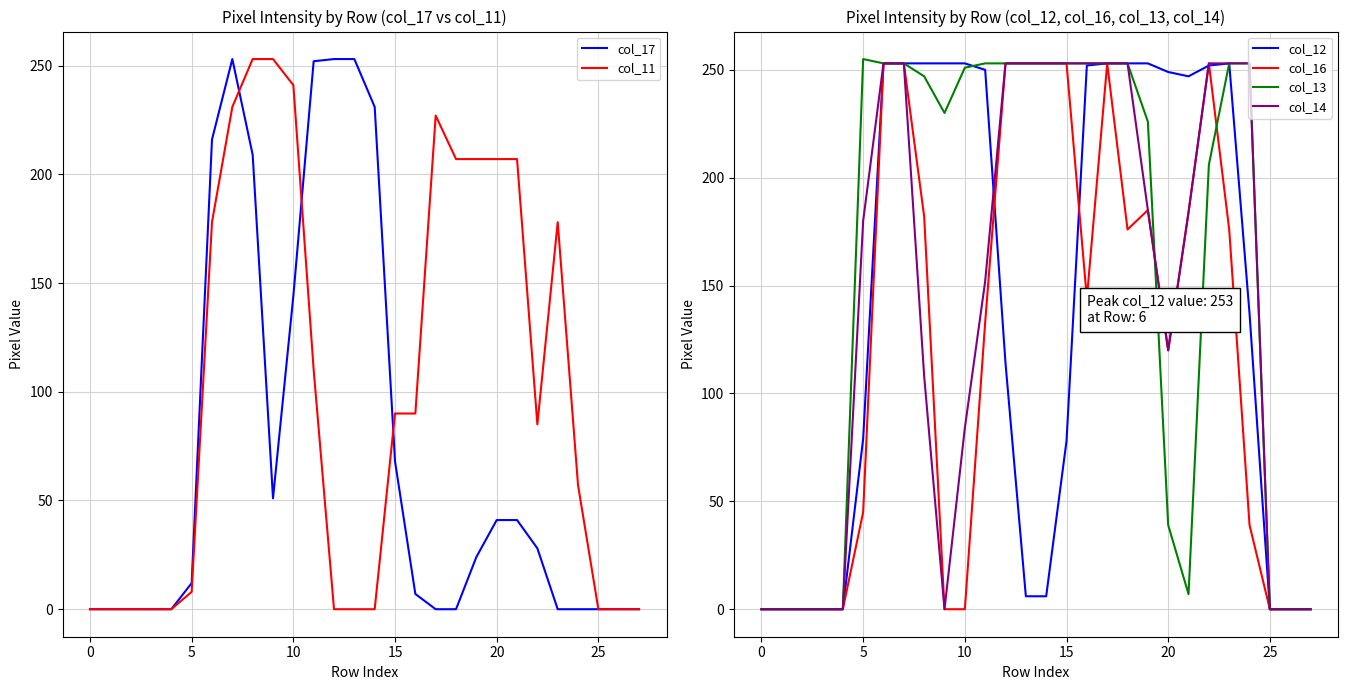

The value of col_12 at 25 is 336. True or false?

False